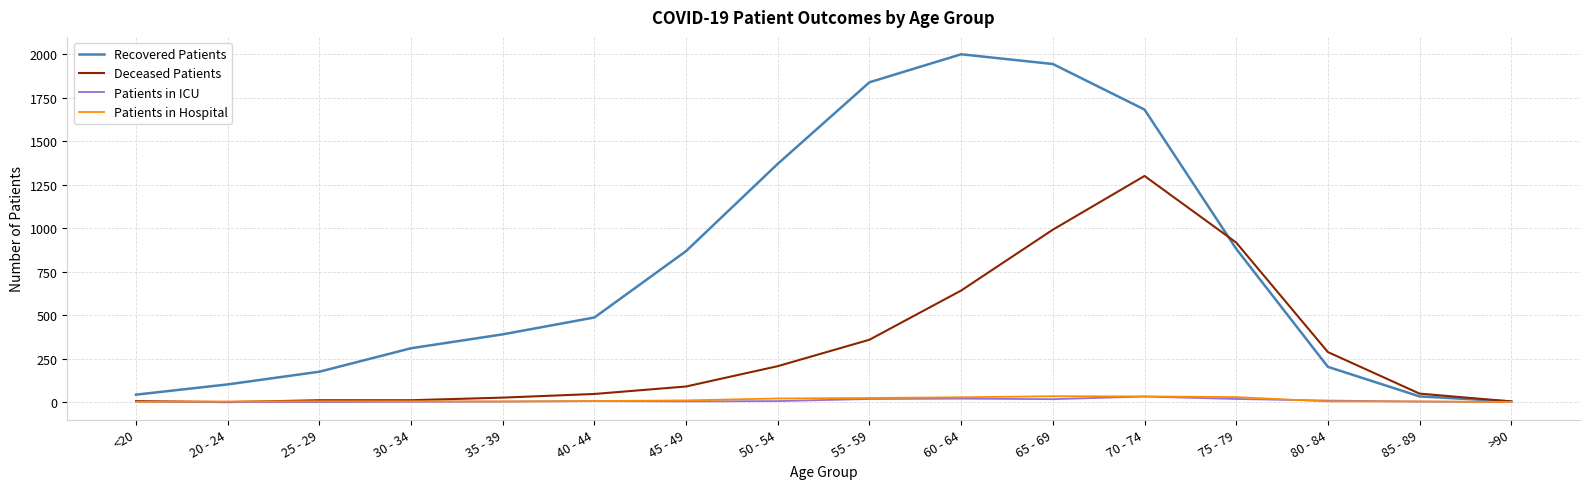

What is the spread (max minus min) of values at 30 - 34?

308